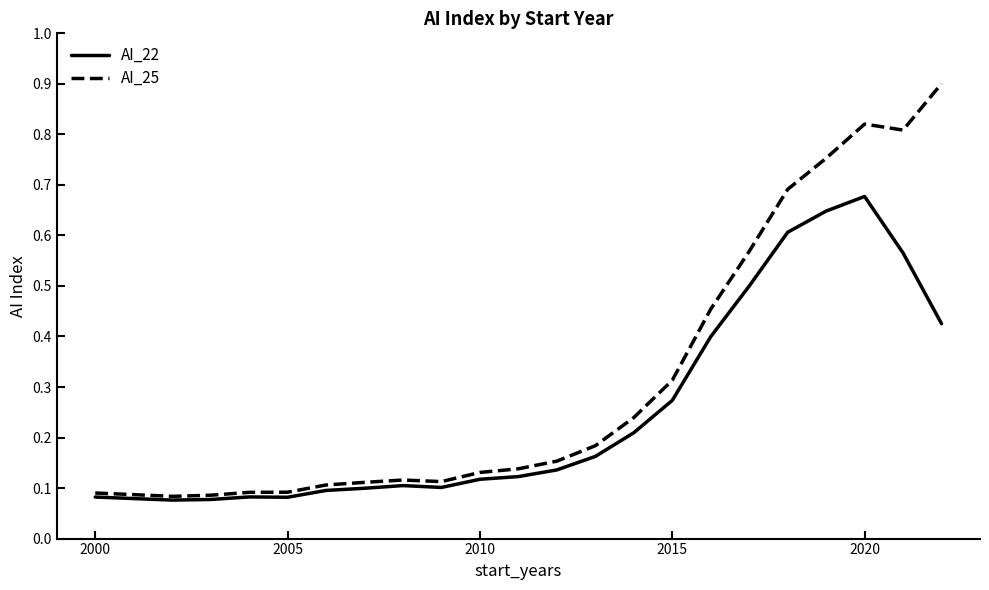

What is the maximum value shown in the chart?

0.9